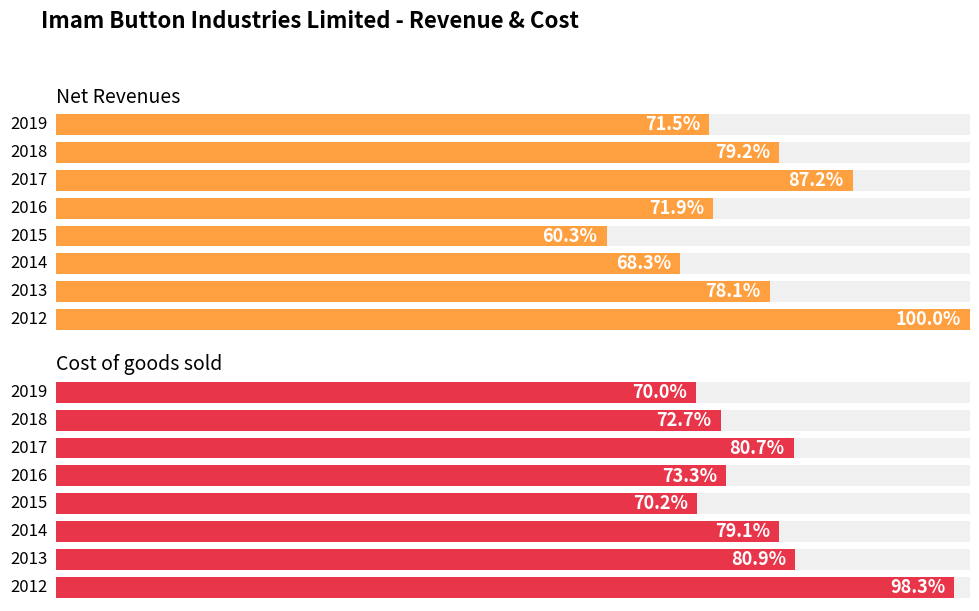

Rank the categories by Cost of goods sold value from lowest to highest.

2019, 2015, 2018, 2016, 2014, 2017, 2013, 2012